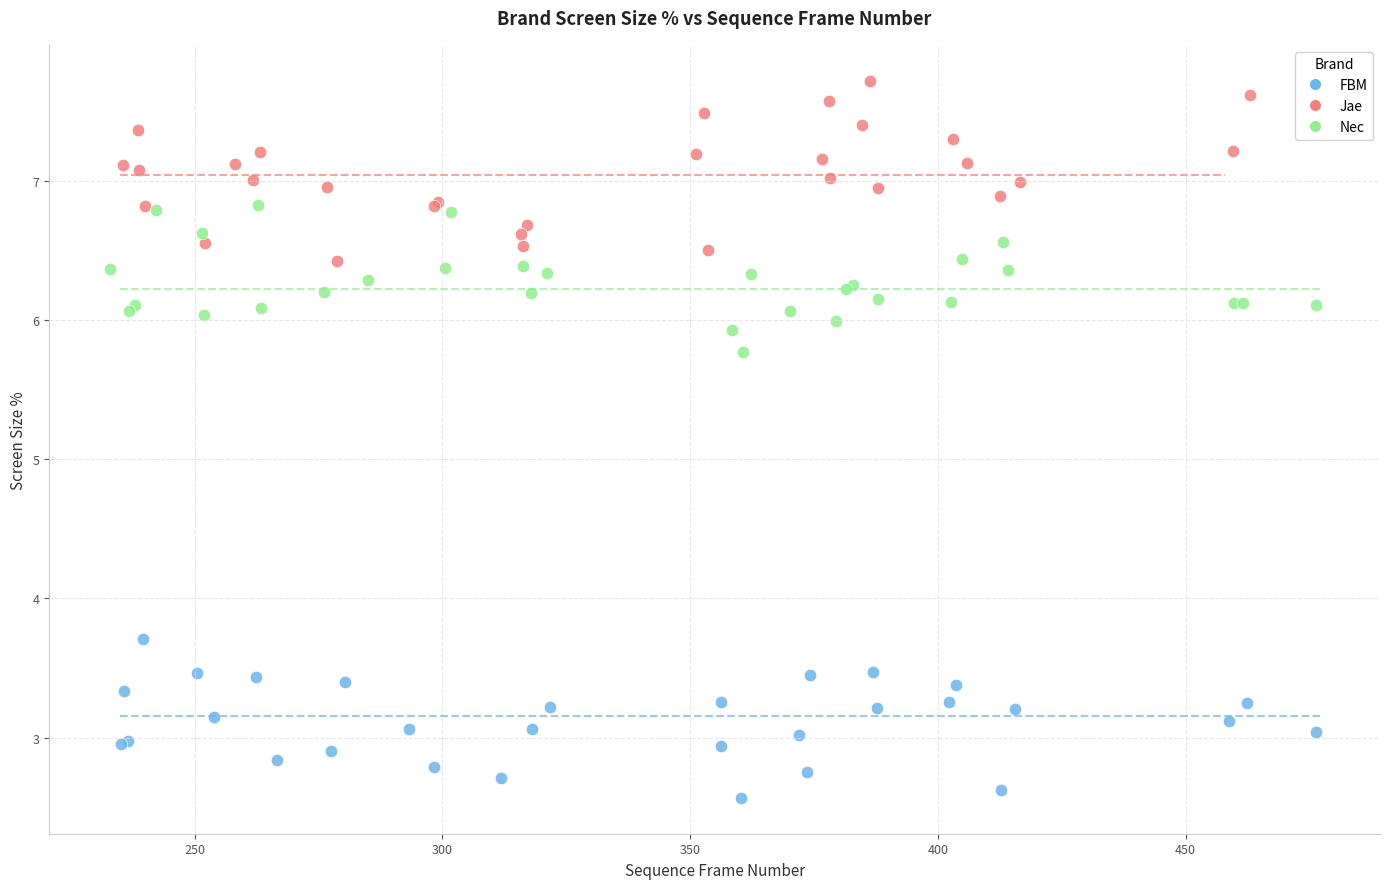

Which series contains the lowest Y value?

FBM